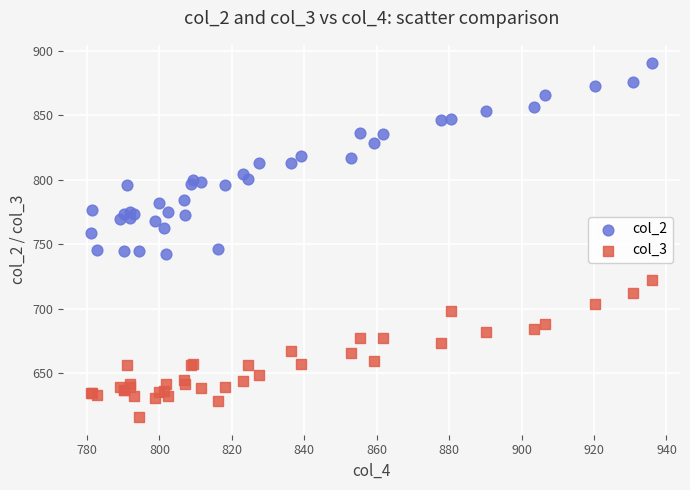

Which series reaches the maximum Y coordinate?

col_2